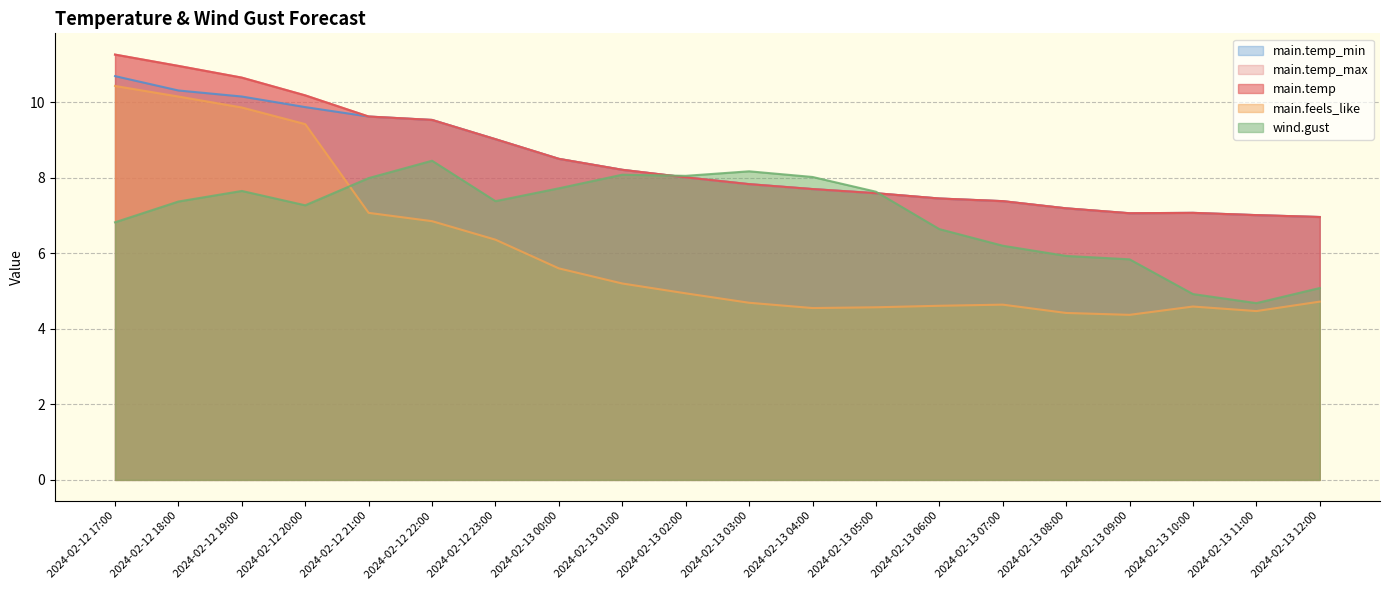

Where does the wind.gust series first go above 7?

2024-02-12 18:00